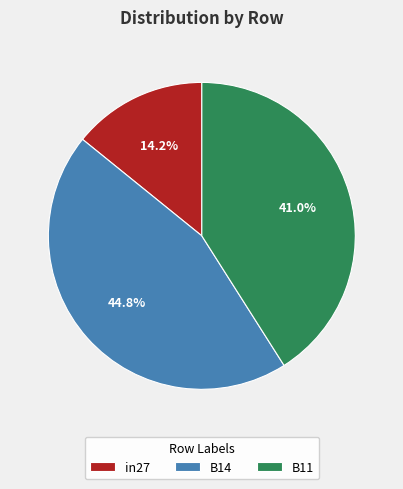

Count the number of slices in the pie.

3